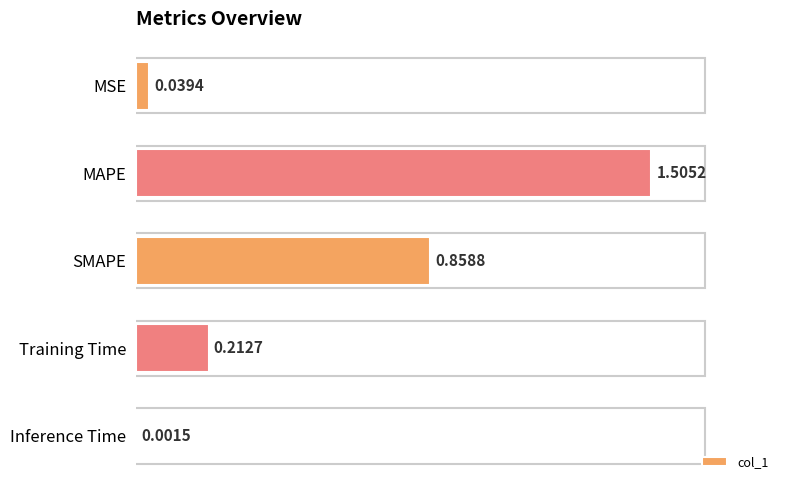

How many series are shown in this chart?

1